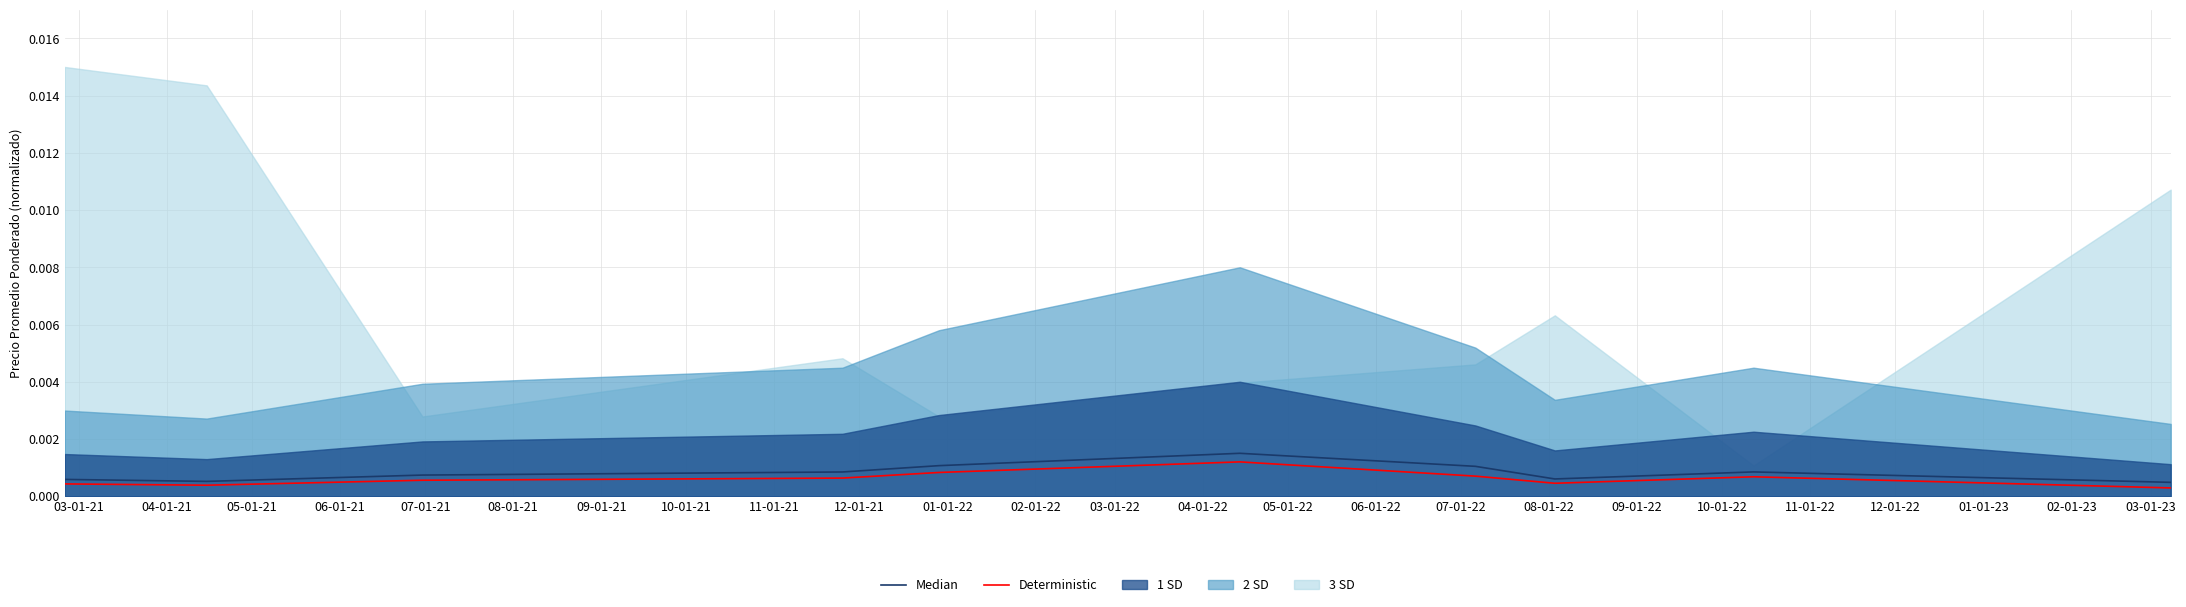

What is the label of the 10th point from the left?

12-01-21